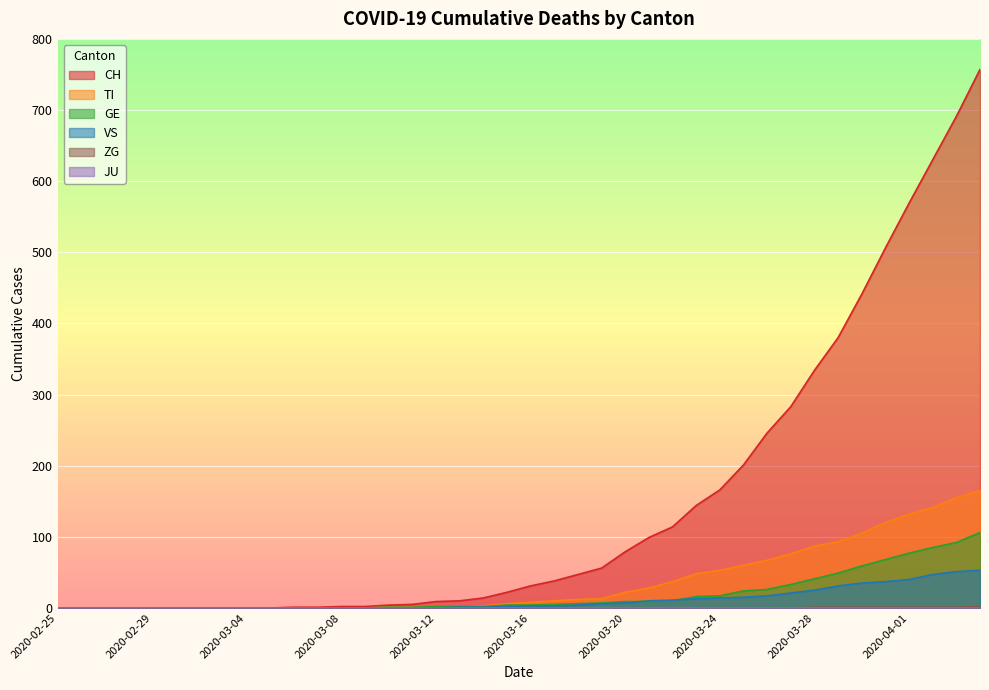

What is the spread (max minus min) of values at 2020-03-15?

22